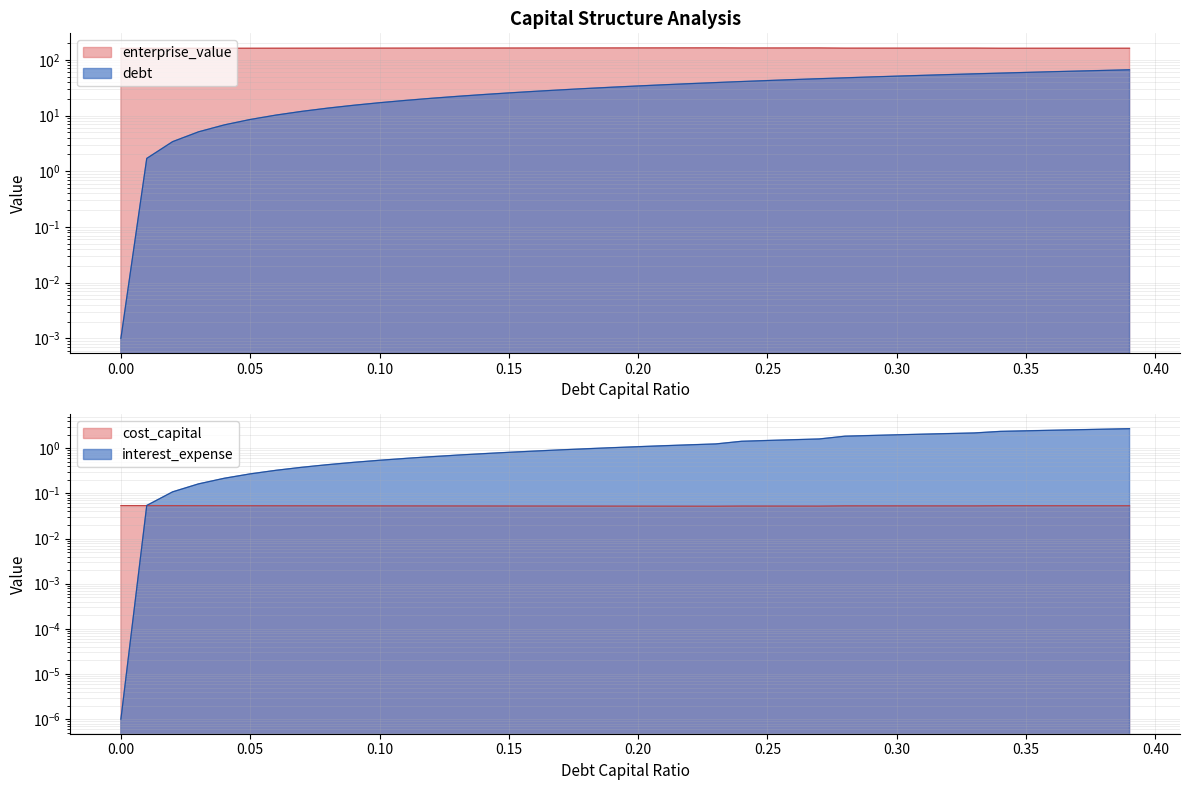

How many cost_capital values are between 0 and 1?

40